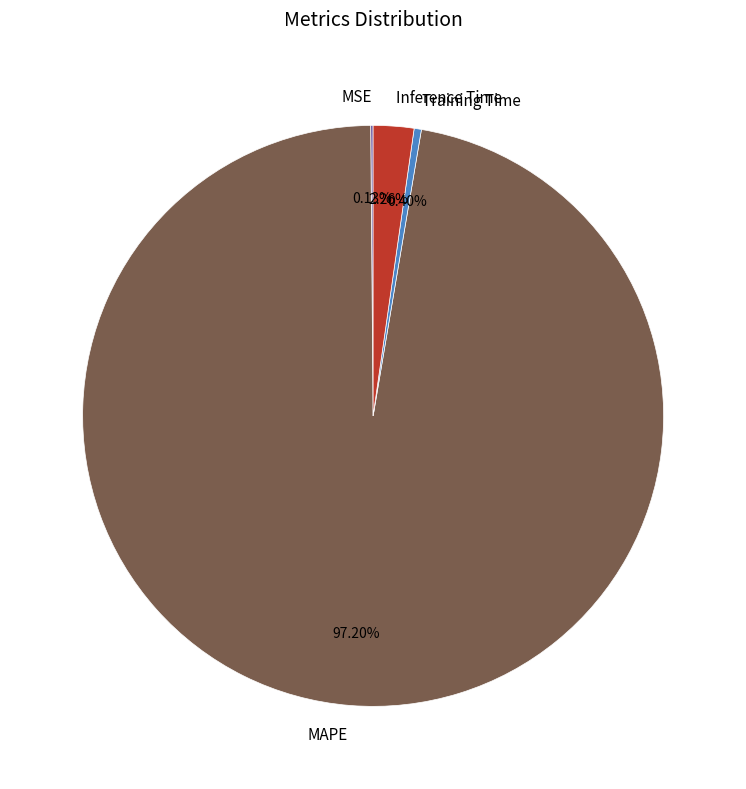

Does MAPE account for over 50% of the chart?

Yes